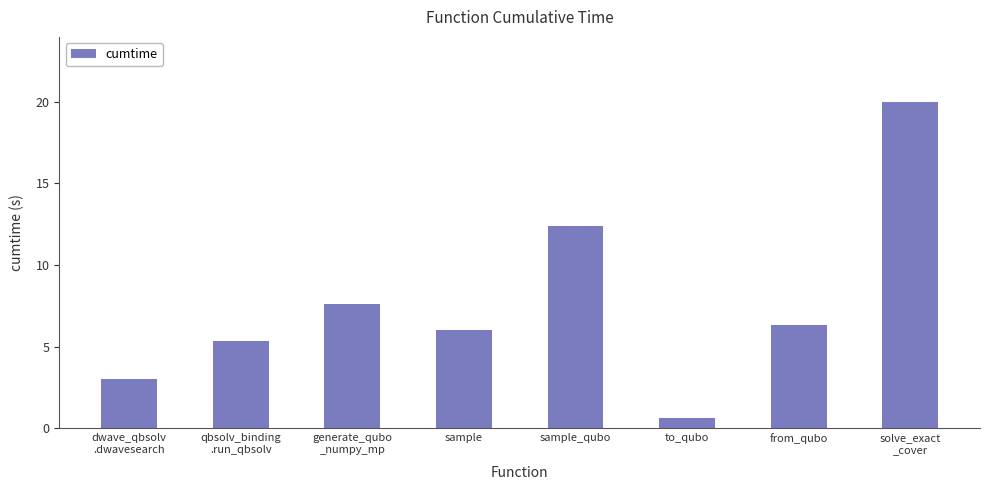

How many series are shown in this chart?

1